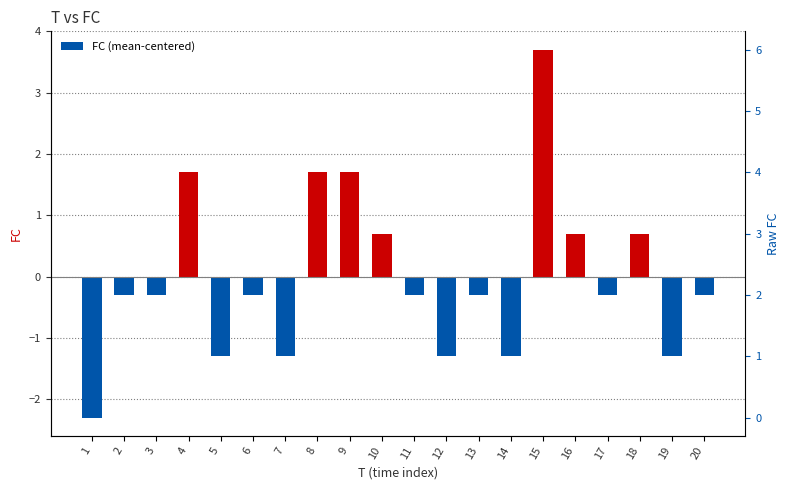

Does the chart contain any negative values?

Yes